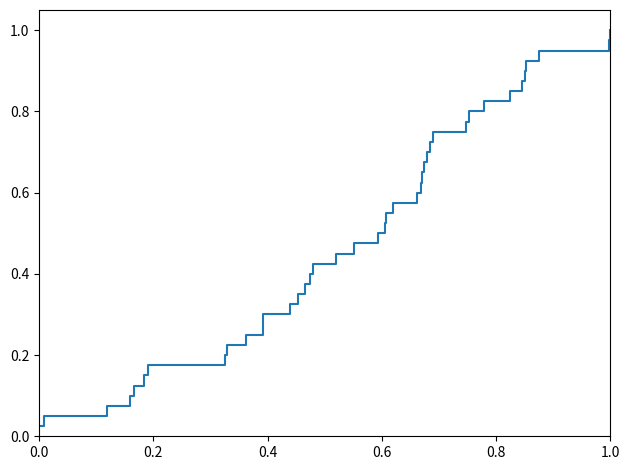

How many lines are shown in the chart?

1